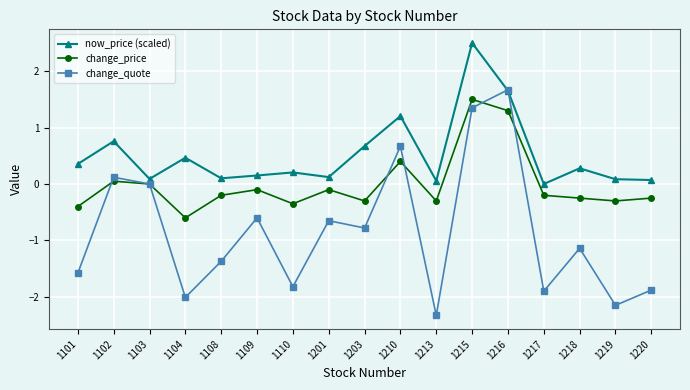

What are all the series names shown in the legend?

now_price (scaled), change_price, change_quote